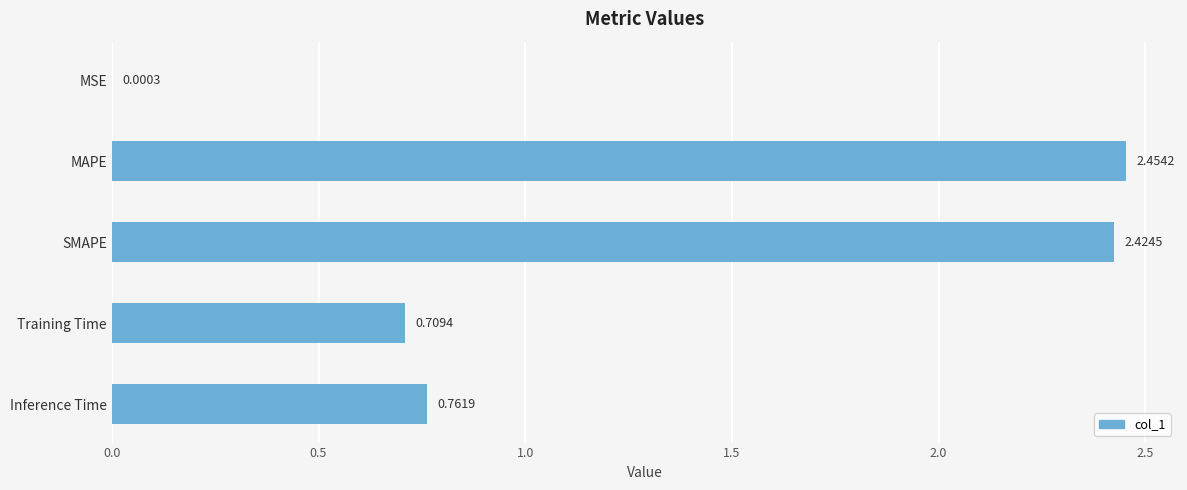

Which category has the highest value across all series?

MAPE